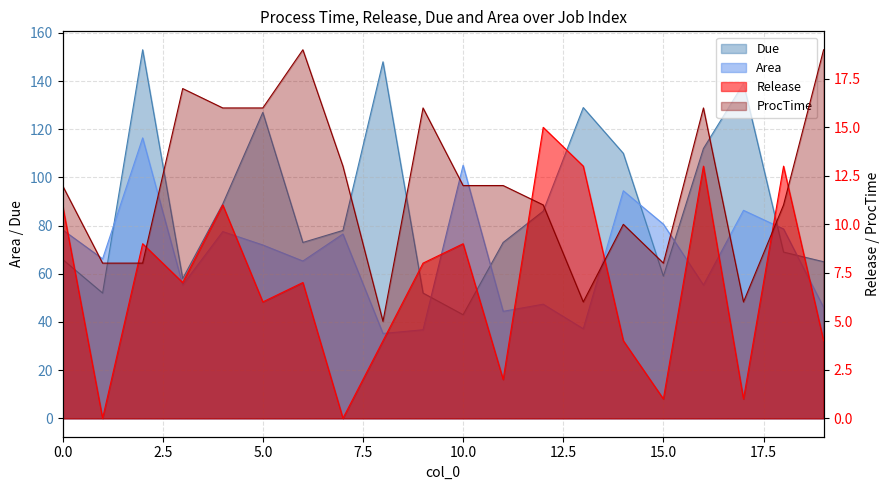

Which series has the widest spread of values?

Due